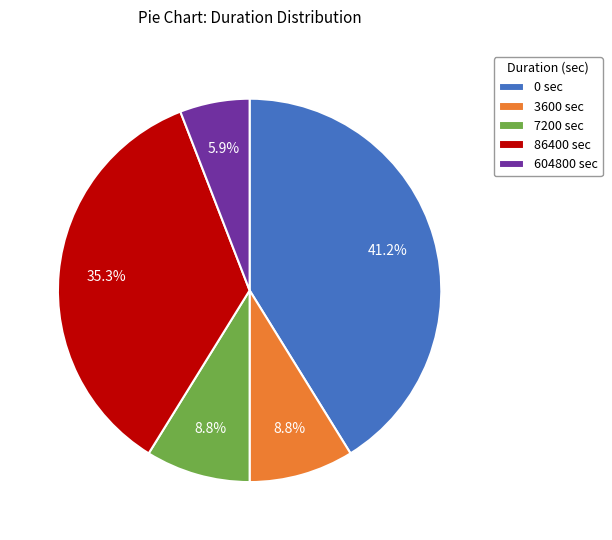

How many slices are in this pie chart?

5